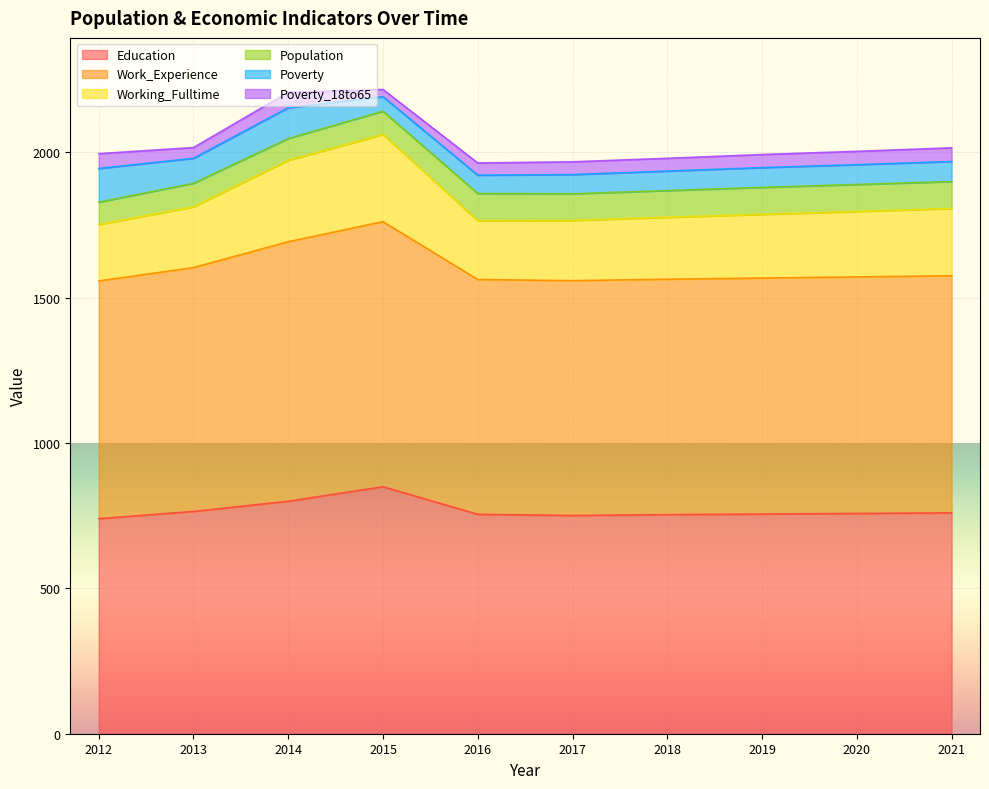

At which label does Education reach its peak?

2015